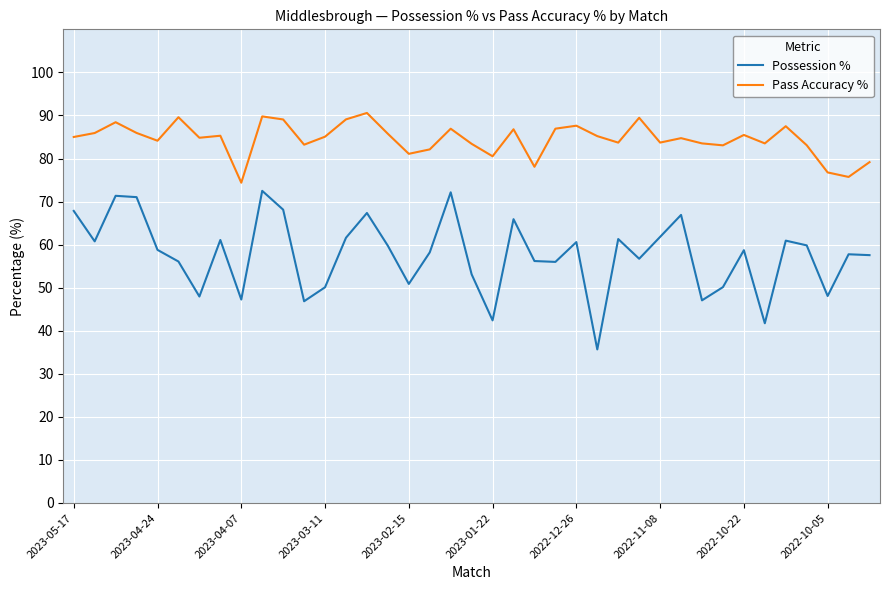

What is the minimum value for Pass Accuracy %?

74.4